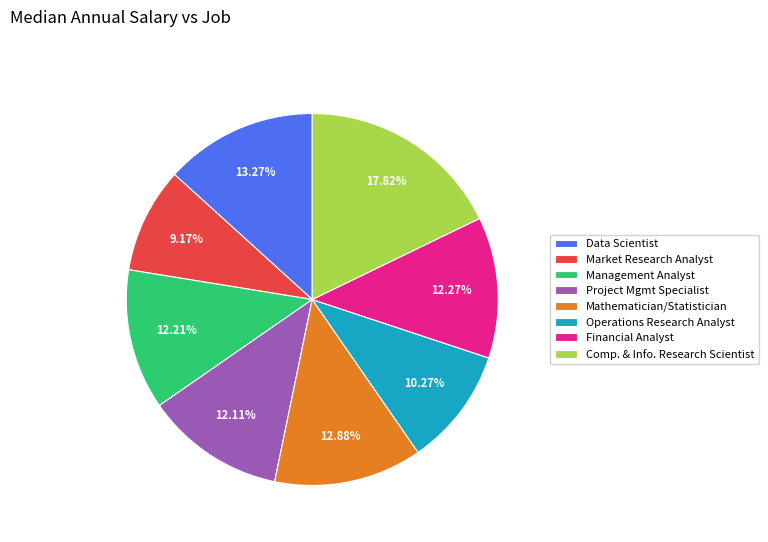

Approximately how many times larger is the value at Project Mgmt Specialist compared to Market Research Analyst?

1.3